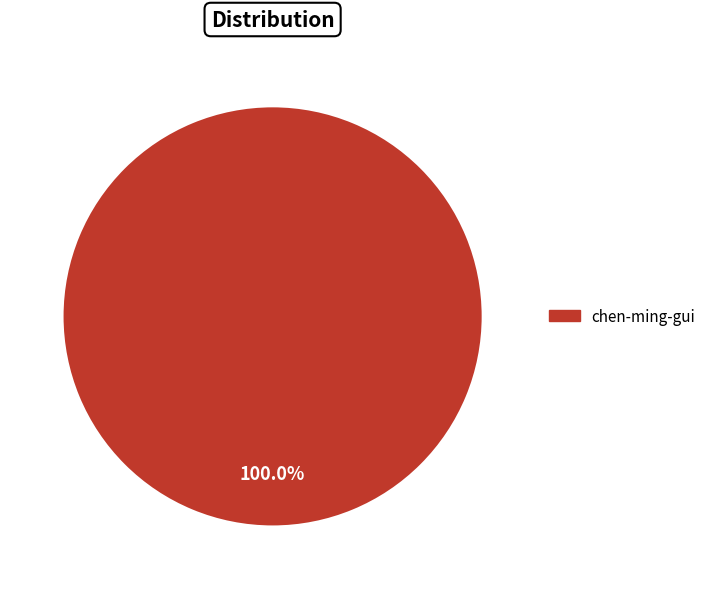

Rank the categories by value from lowest to highest.

chen-ming-gui